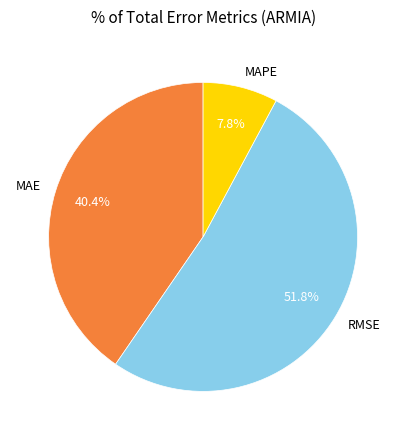

To the nearest percent, what percentage of the pie is MAE?

40%